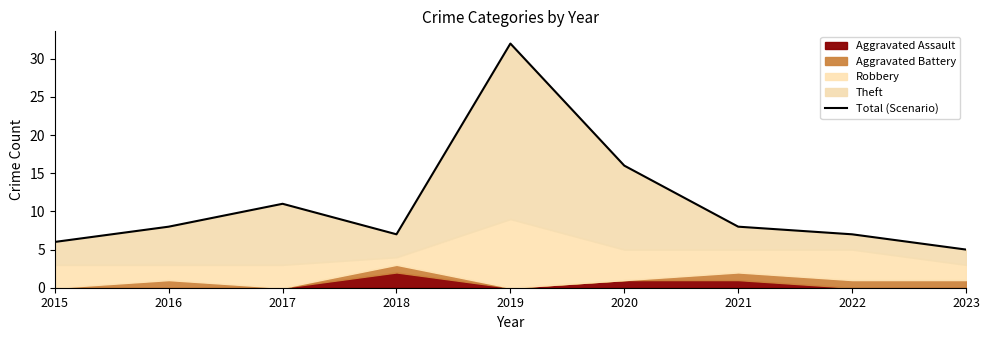

At which category does the data reach its first local peak?

2017